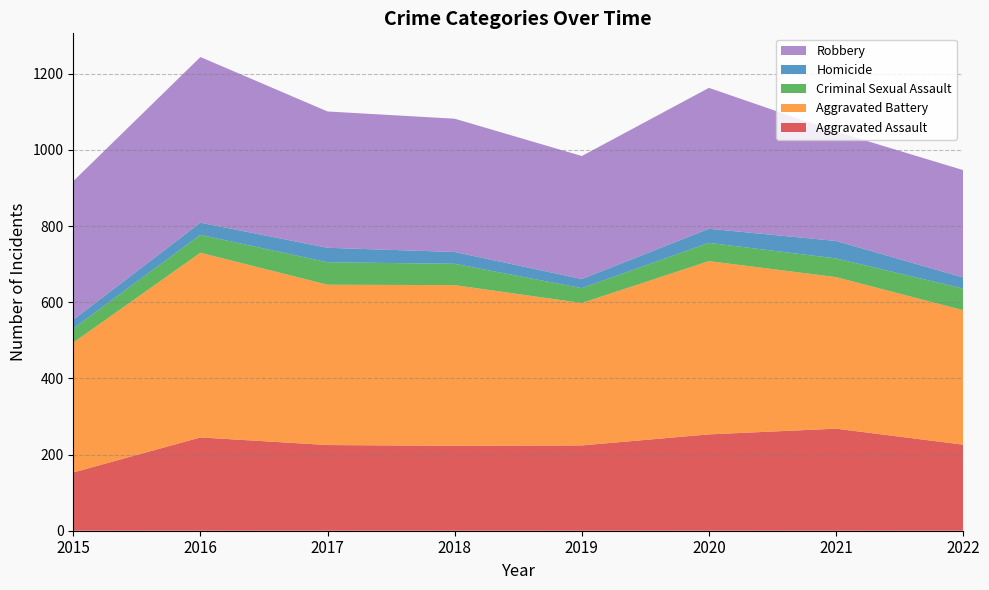

Reading right to left, transcribe all the data shown in this chart.

Aggravated Assault: 2022=226	2021=268	2020=253	2019=224	2018=223	2017=225	2016=245	2015=153
Aggravated Battery: 2022=353	2021=398	2020=455	2019=374	2018=422	2017=421	2016=485	2015=341
Criminal Sexual Assault: 2022=57	2021=49	2020=48	2019=39	2018=56	2017=59	2016=47	2015=37
Homicide: 2022=29	2021=46	2020=37	2019=24	2018=31	2017=38	2016=32	2015=23
Robbery: 2022=282	2021=287	2020=370	2019=323	2018=350	2017=358	2016=435	2015=364